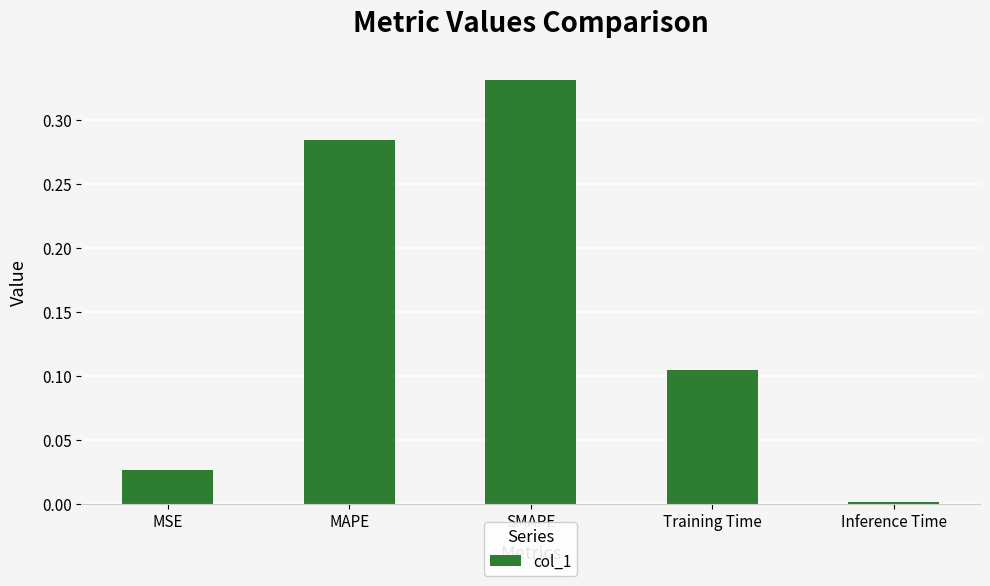

Which label corresponds to the smallest value in the chart?

Inference Time